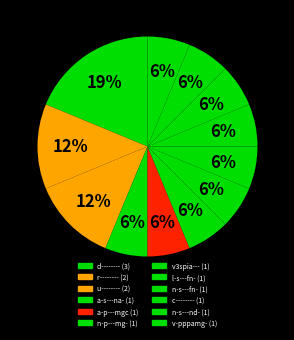

Does any single category account for the majority?

No